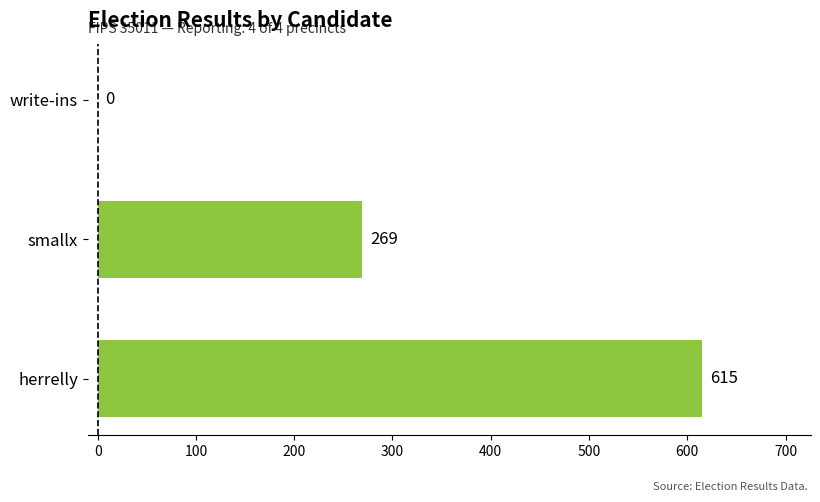

What is the sum of the values at herrelly and write-ins?

615